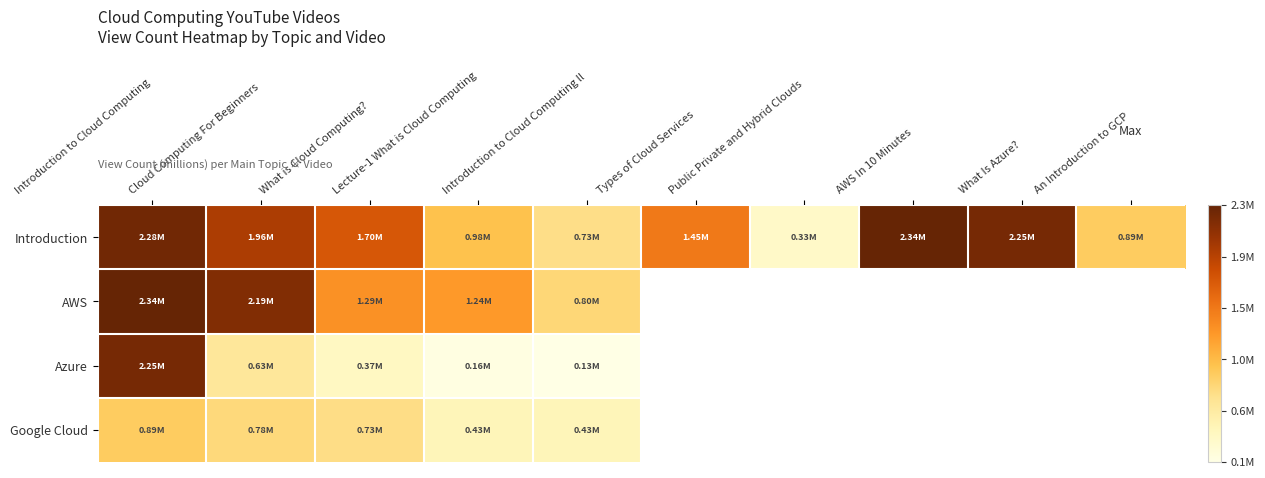

What is the maximum value for Introduction?

2342898.0